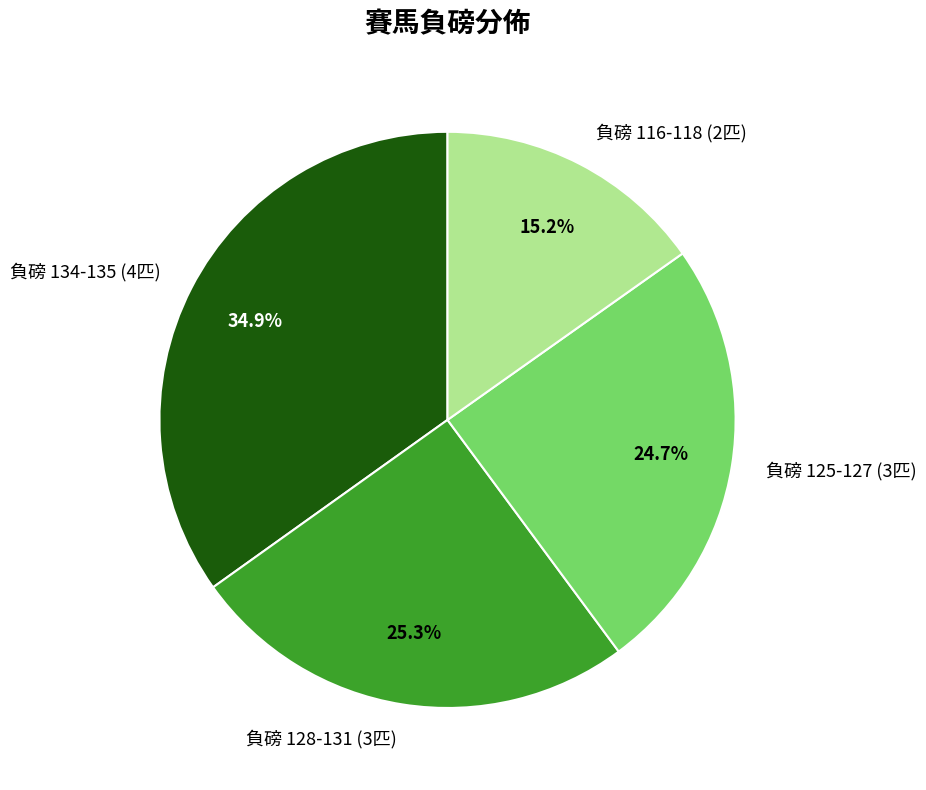

Which category has the biggest portion of the pie?

負磅 134-135 (4匹)